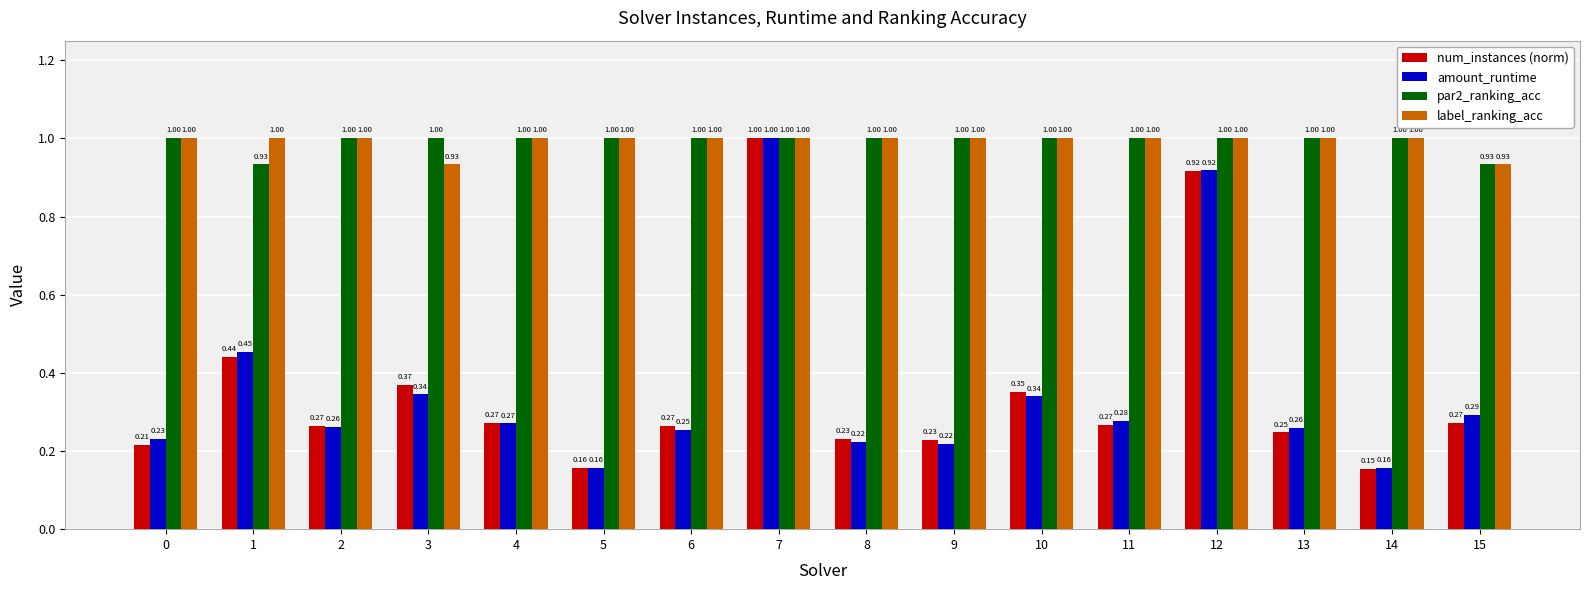

The amount_runtime series shows 0.5 at 4. True or false?

False